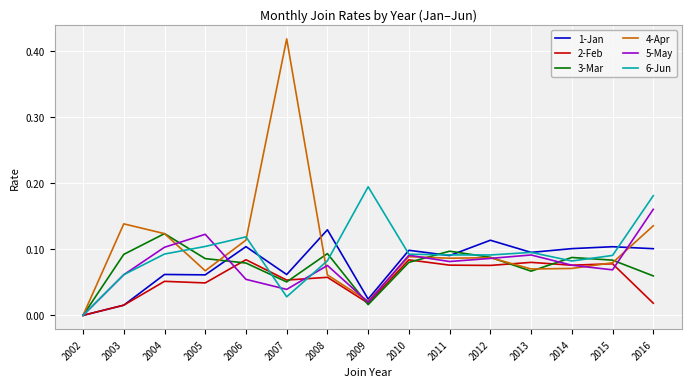

Is it true that 3-Mar equals 0.1 at 2002?

False